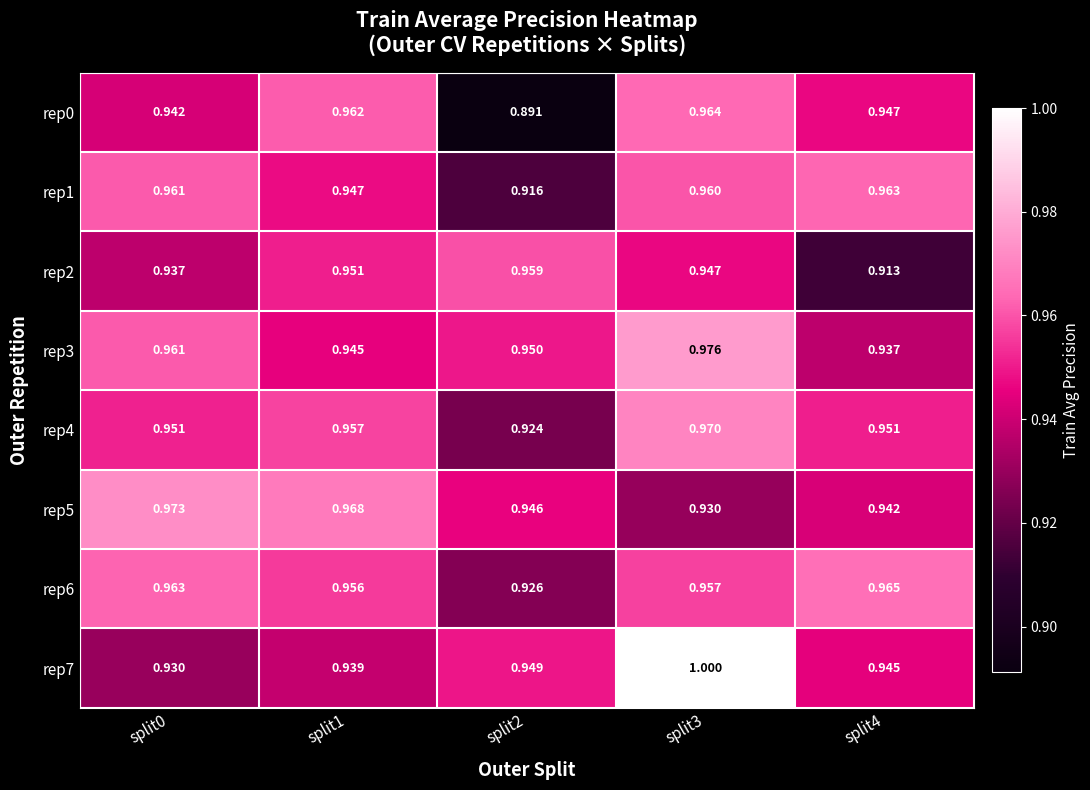

Is the value of rep7 at split4 greater than the value of rep0 at split1?

No